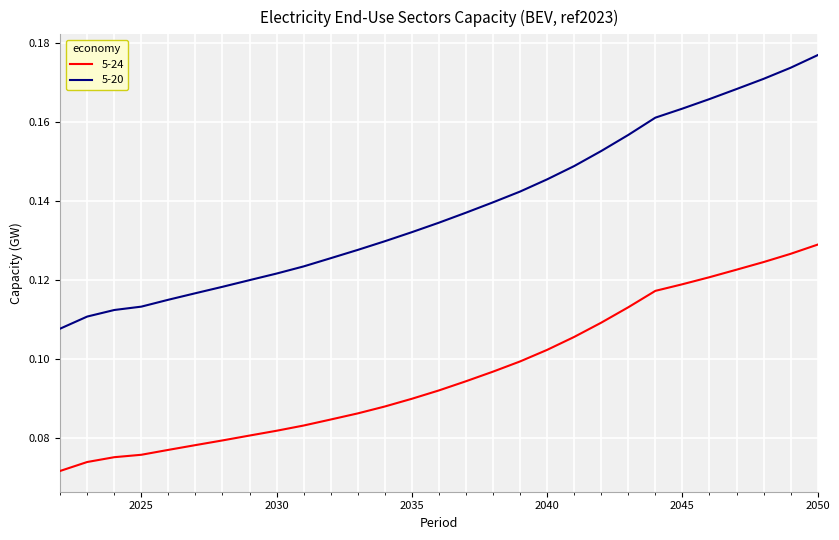

Which series has the largest total across all categories?

5-20